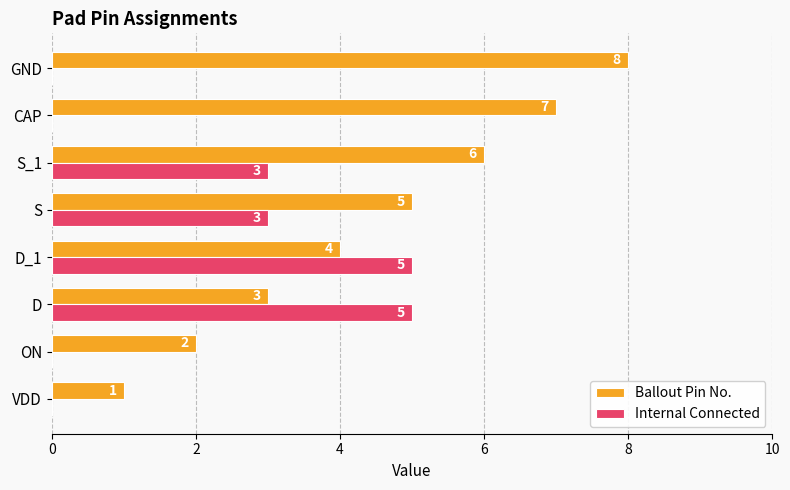

Between ON and CAP, which series saw the biggest shift?

Ballout Pin No.